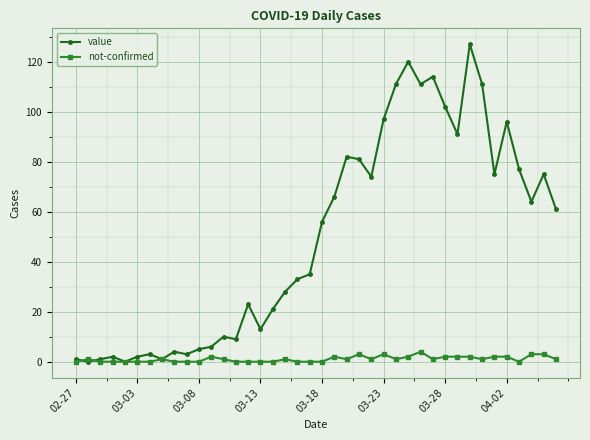

What is the average value of the value series?

50